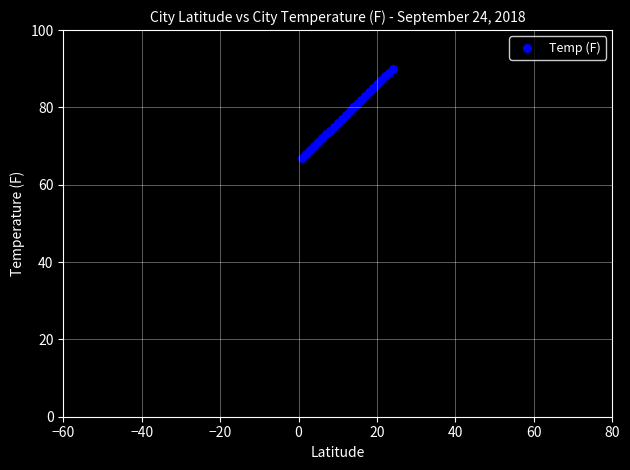

What is the range of Y values (max minus min)?

23